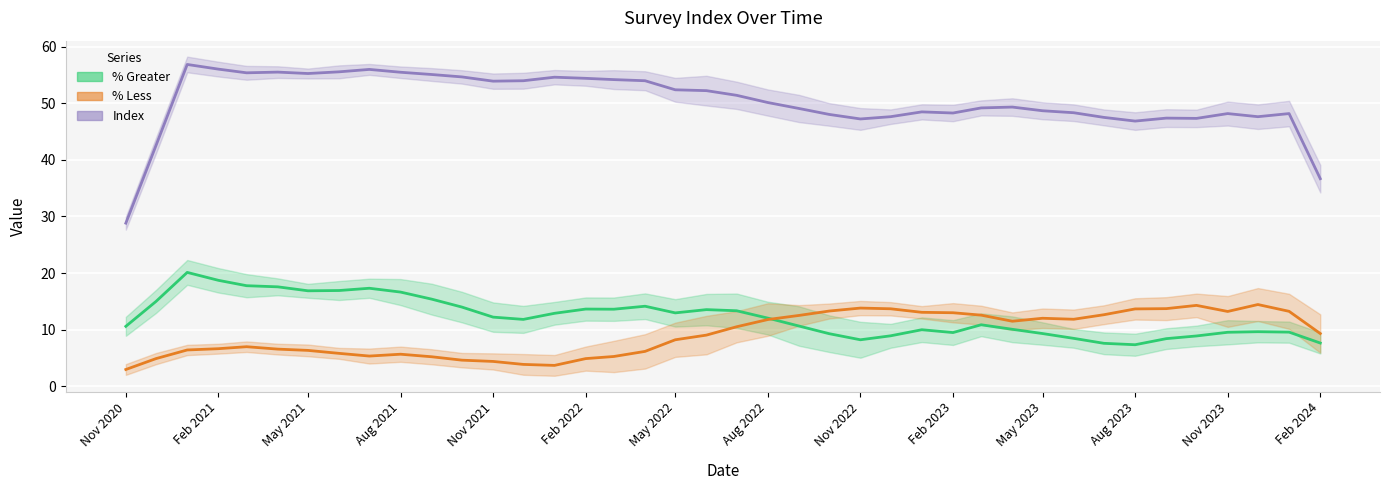

In Index, how many points are lower than both neighbors (excluding endpoints)?

13